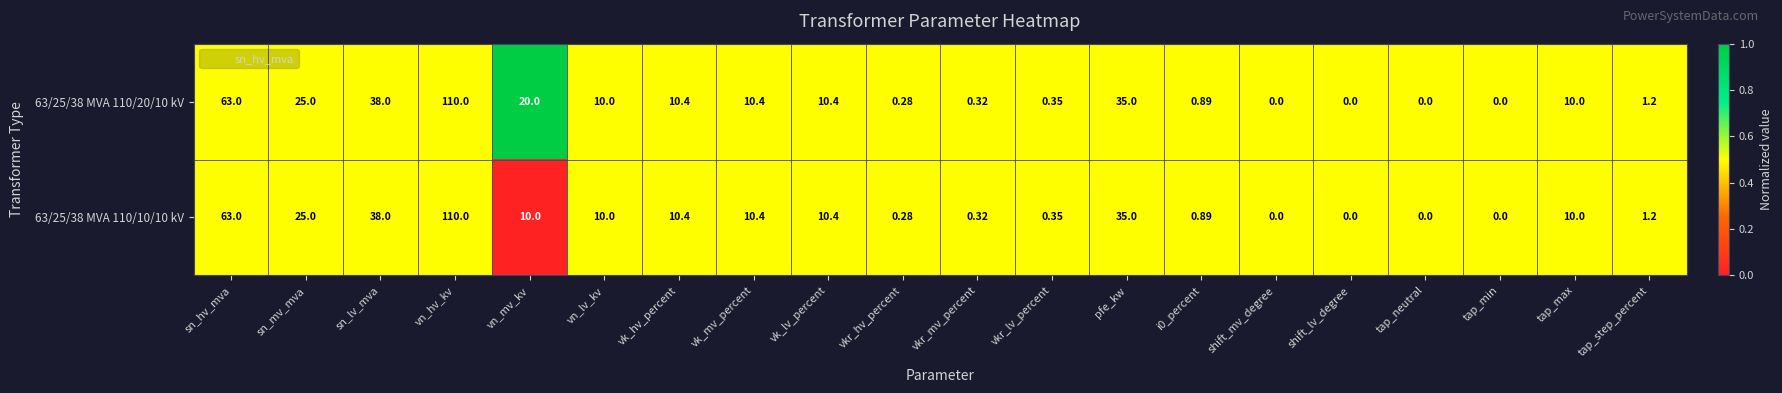

At which label does 63/25/38 MVA 110/20/10 kV reach its peak?

vn_hv_kv